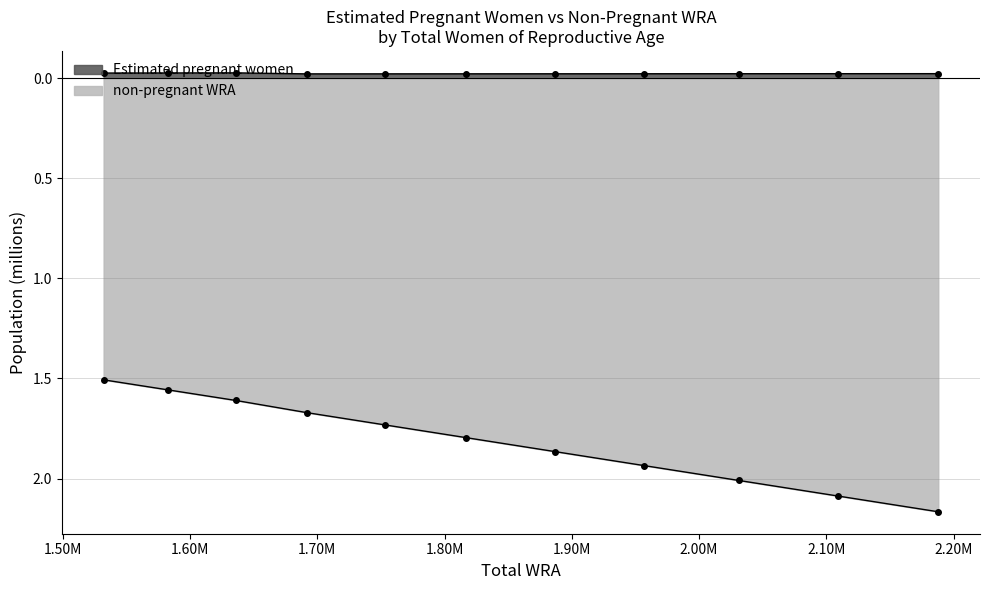

At which label is Estimated pregnant women closest to 0?

1692000